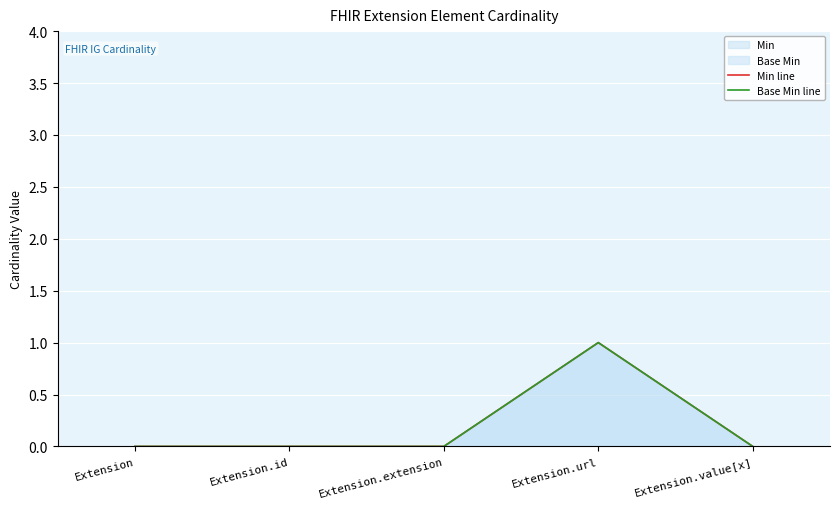

List the labels in order of Min line value, largest first.

Extension.url, Extension, Extension.id, Extension.extension, Extension.value[x]